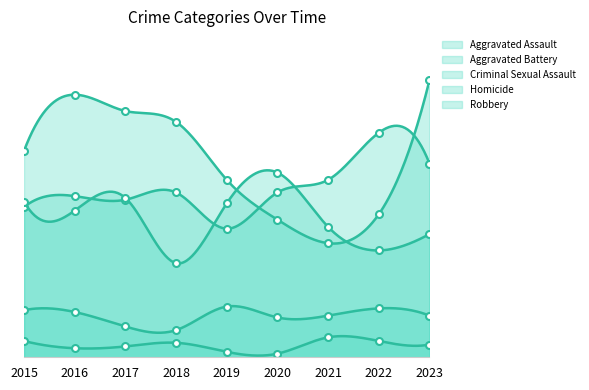

Rank the series by their average value, from lowest to highest.

Homicide, Criminal Sexual Assault, Aggravated Battery, Aggravated Assault, Robbery